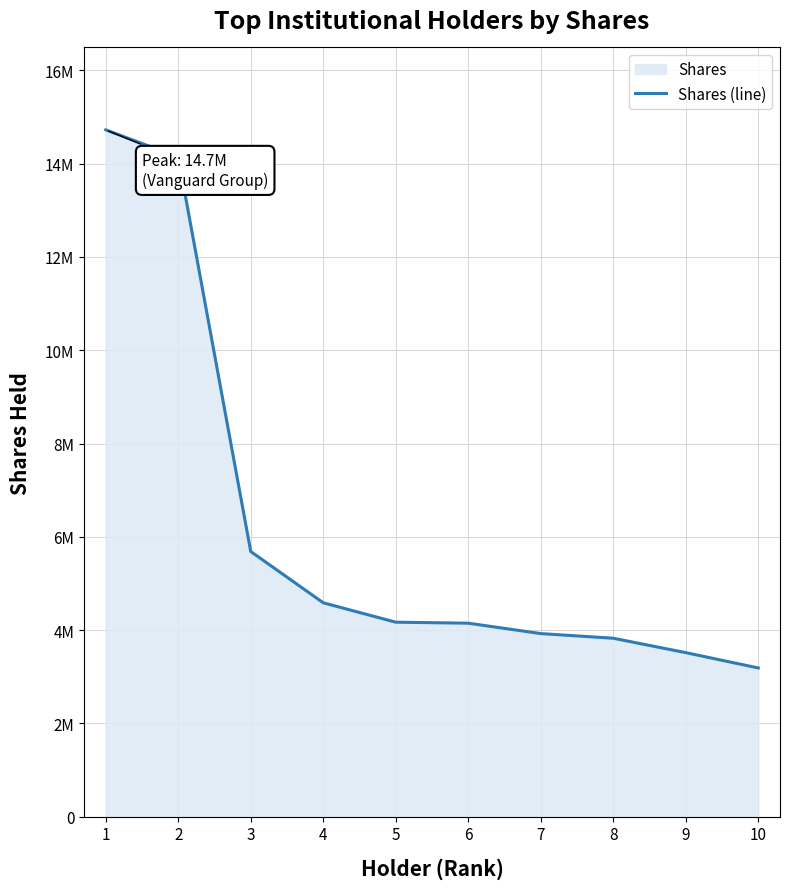

Reading left to right, transcribe all the data shown in this chart.

1=14723984	2=14140699	3=5686204	4=4586474	5=4170430	6=4149205	7=3926089	8=3826693	9=3517867	10=3189536